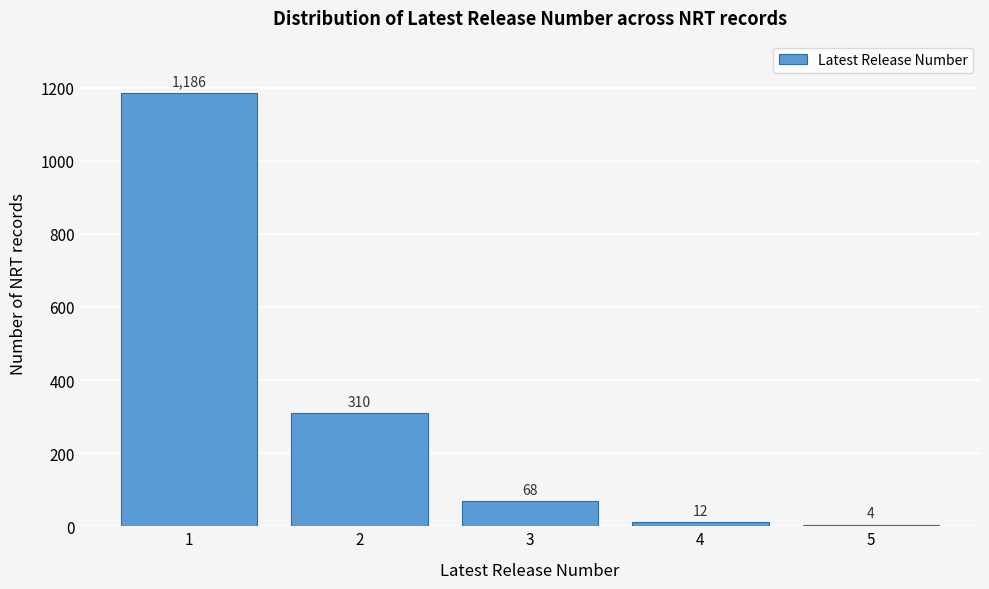

Reading left to right, extract all data points from this chart.

1=1186	2=310	3=68	4=12	5=4